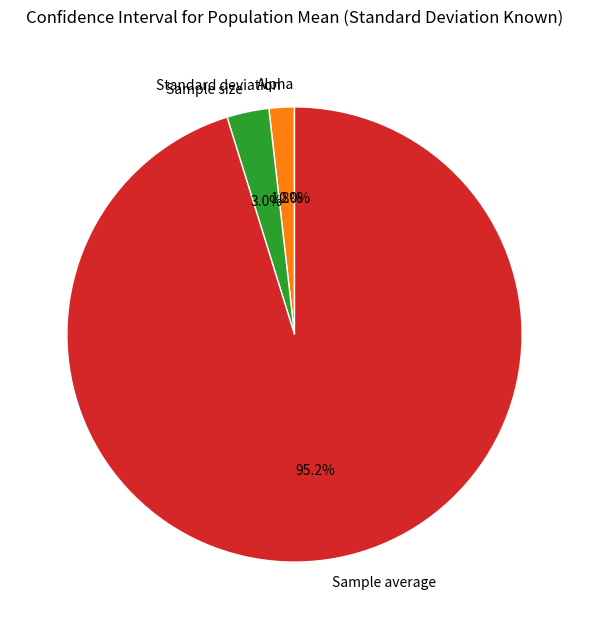

Does Sample size account for over 50% of the chart?

No